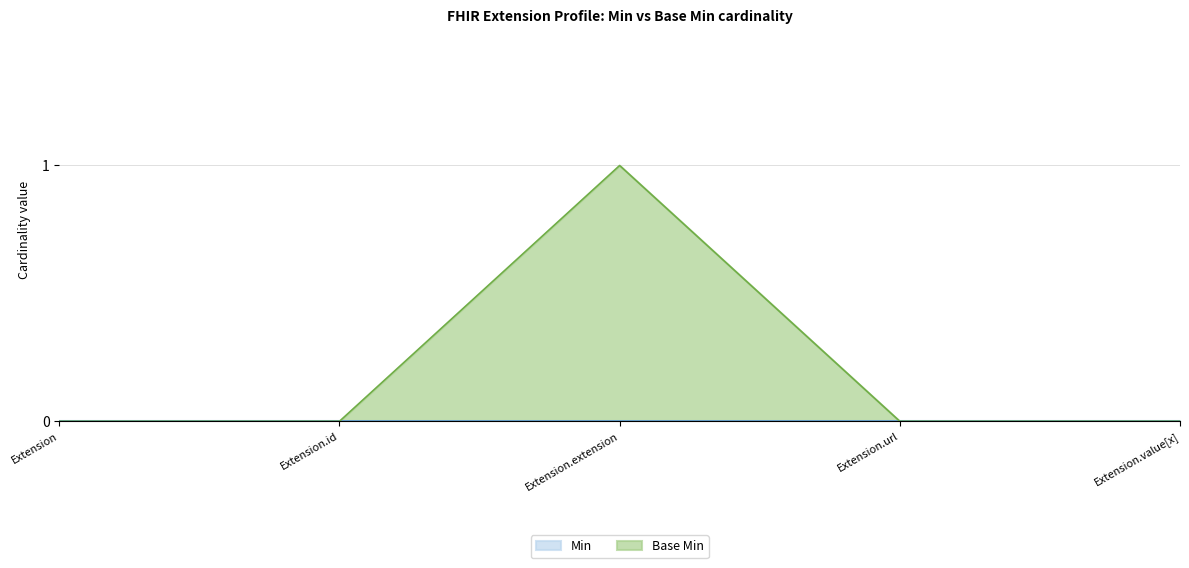

Reading right to left, extract all data points from this chart.

Extension.value[x]=0	Extension.url=0	Extension.extension=1	Extension.id=0	Extension=0